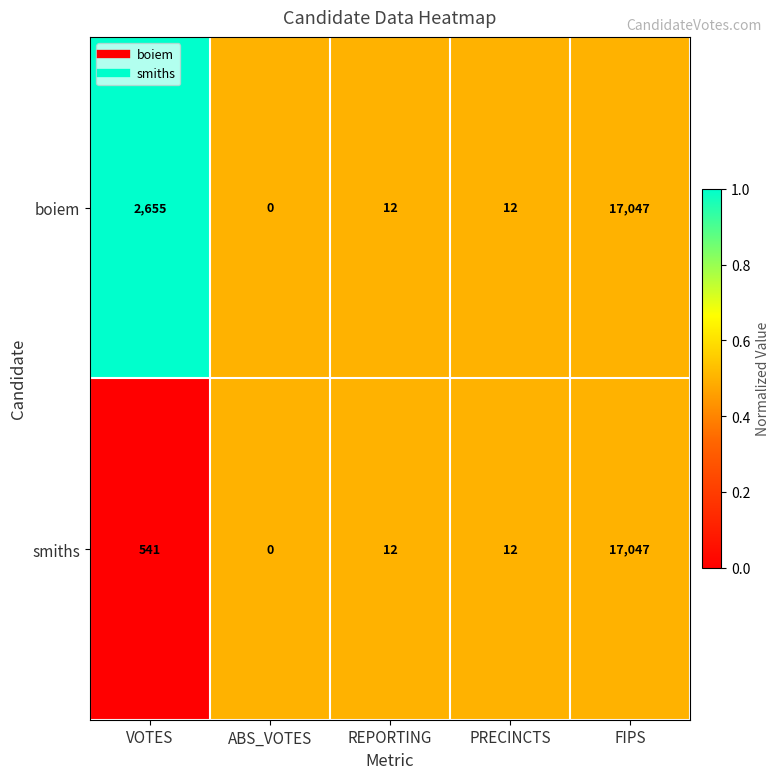

At which label does boiem reach its minimum?

ABS_VOTES